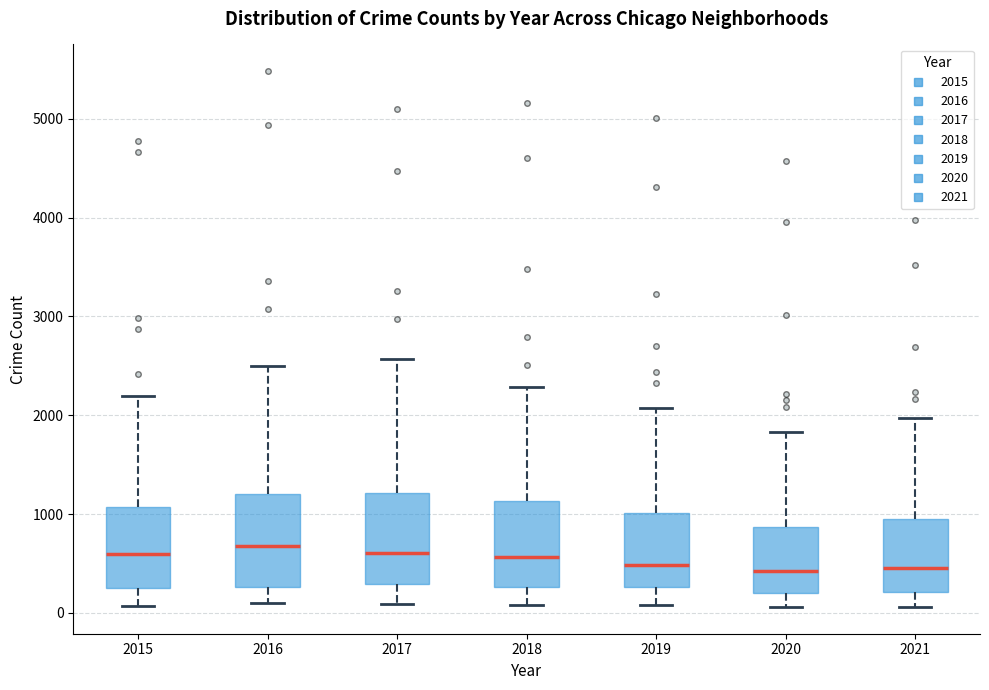

Where is the upper edge of the box at x = 2018 on the y-axis? The values are not printed on the chart, so give them approximately, as read against the axis.

1100